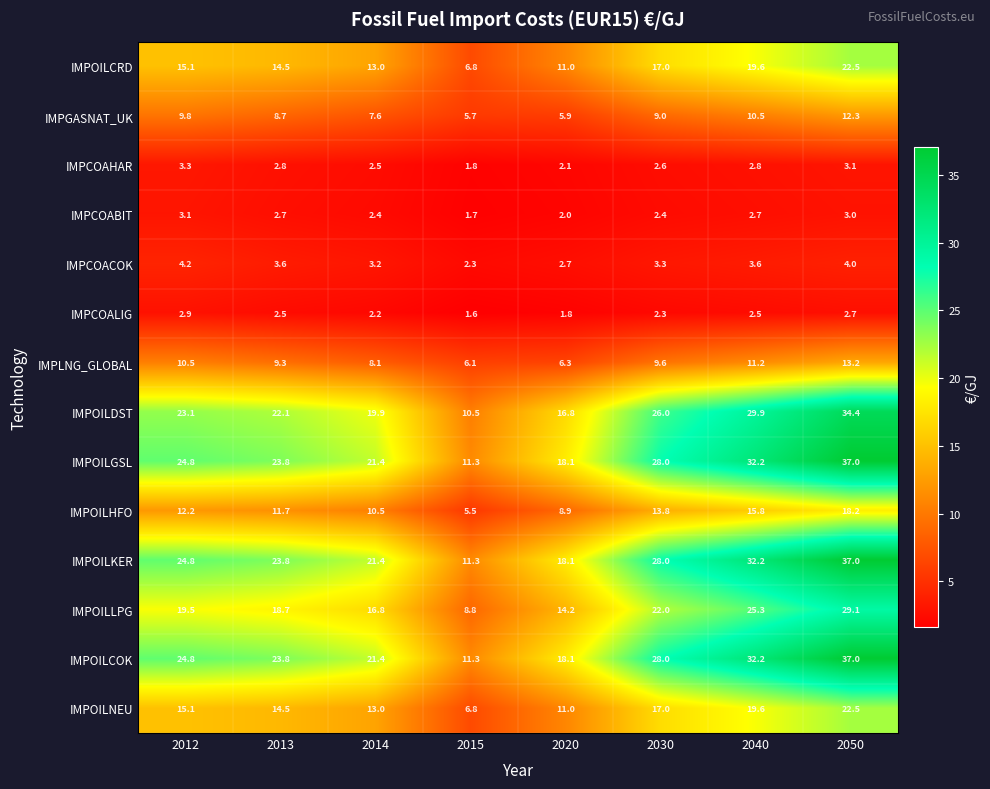

List the labels in order of IMPOILGSL value, smallest first.

2015, 2020, 2014, 2013, 2012, 2030, 2040, 2050